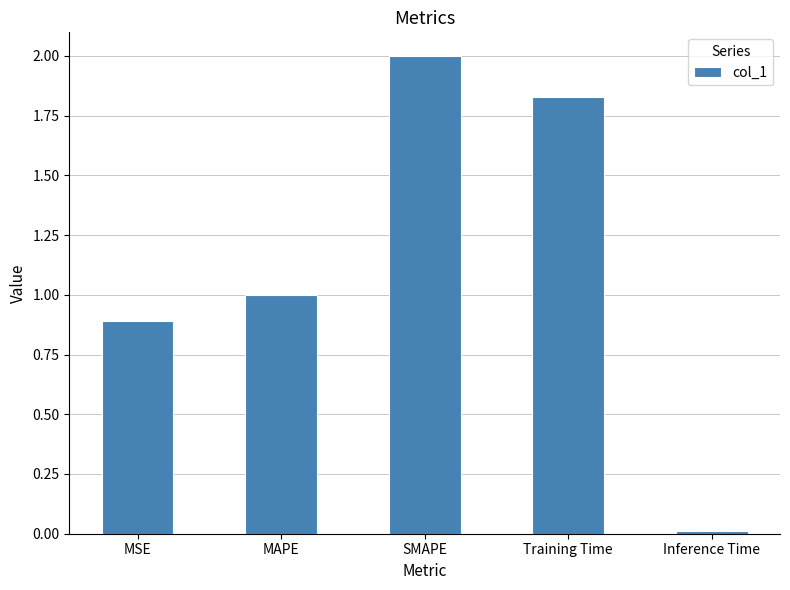

Where is the data nearest to the value 1?

MAPE